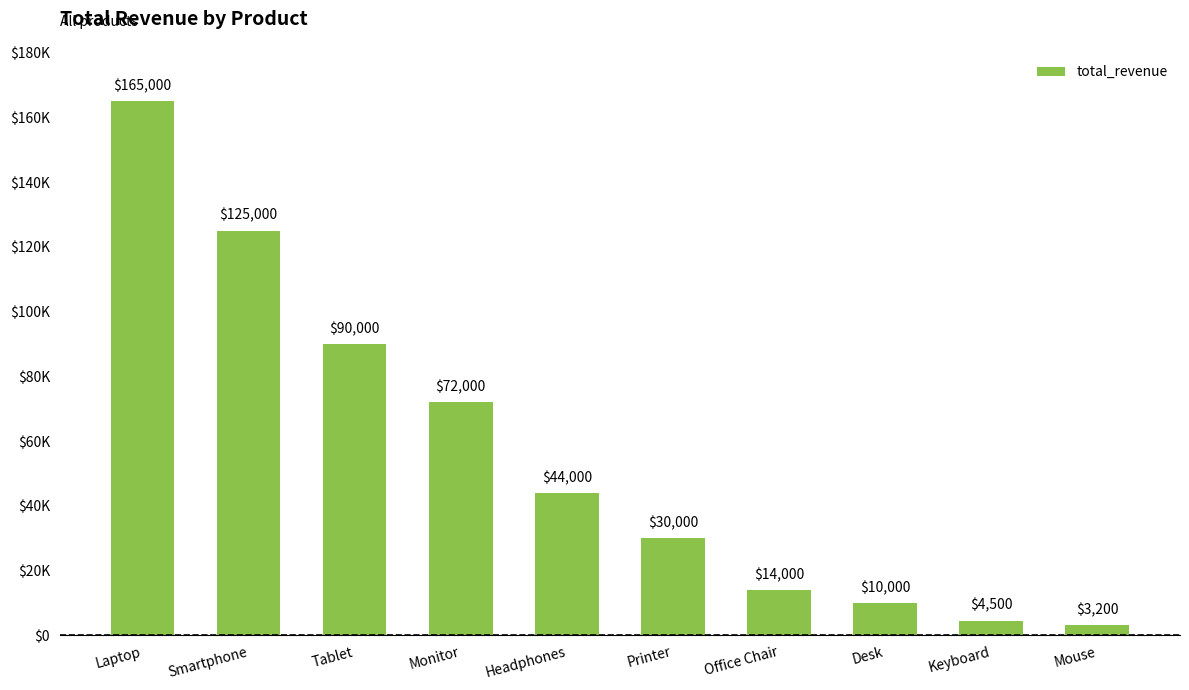

What is the ratio of the value at Smartphone to the value at Desk?

12.5